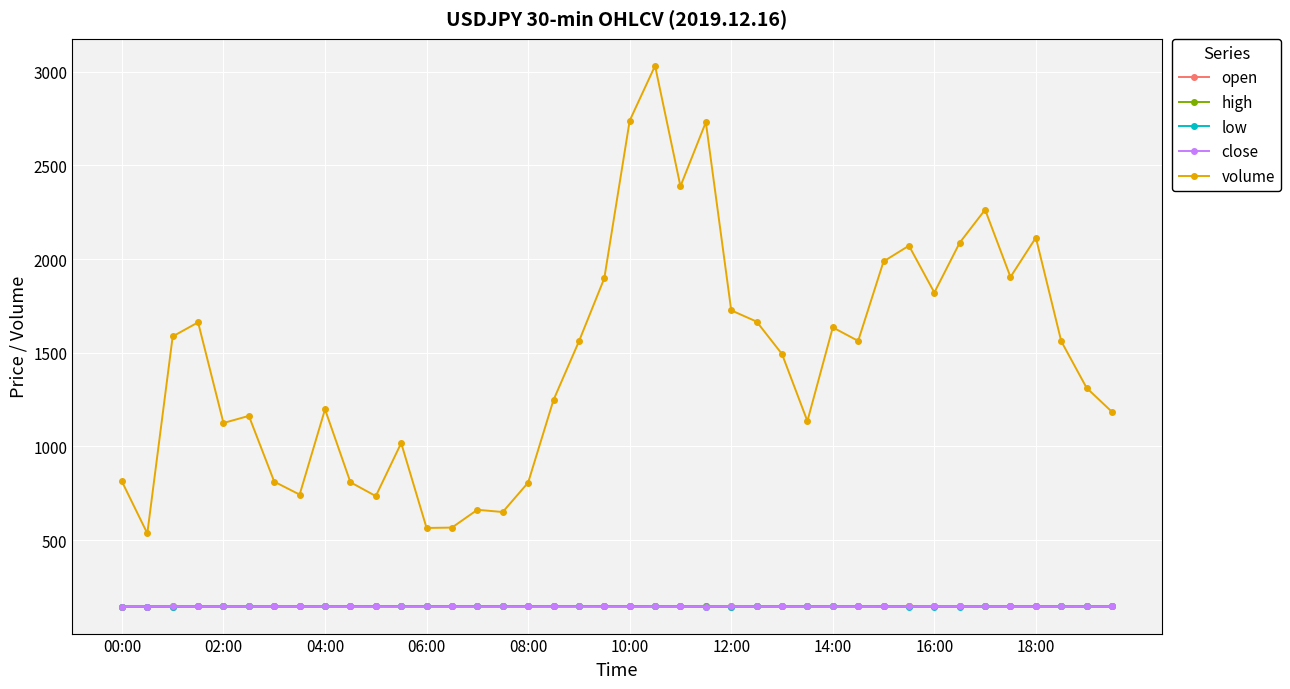

What is the maximum value for volume?

3031.0